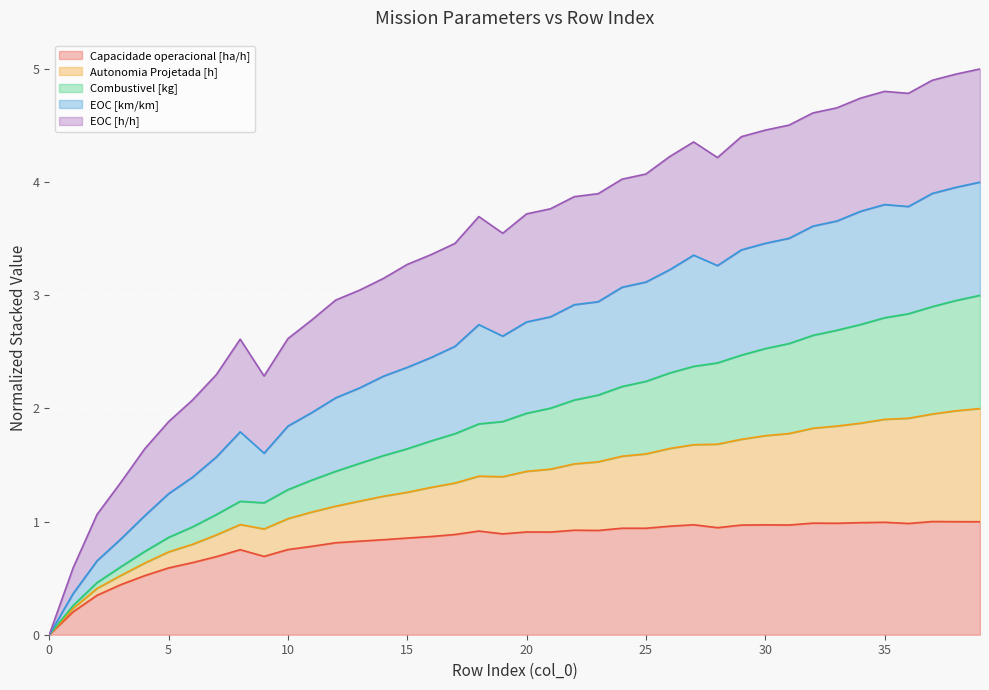

What is the highest value of the Capacidade operacional [ha/h] series?

1.0